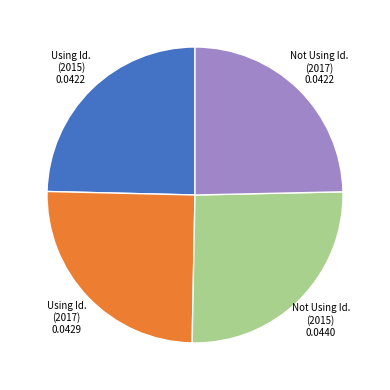

Is there a majority slice in this chart?

No